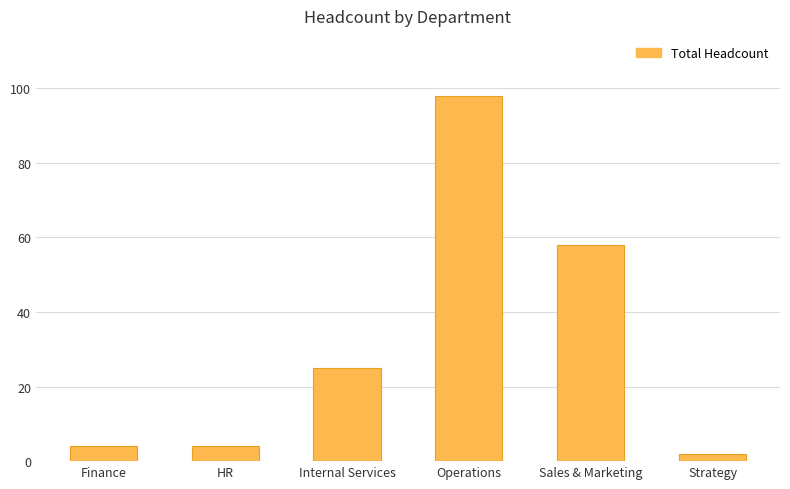

How many categories are shown in the chart?

6